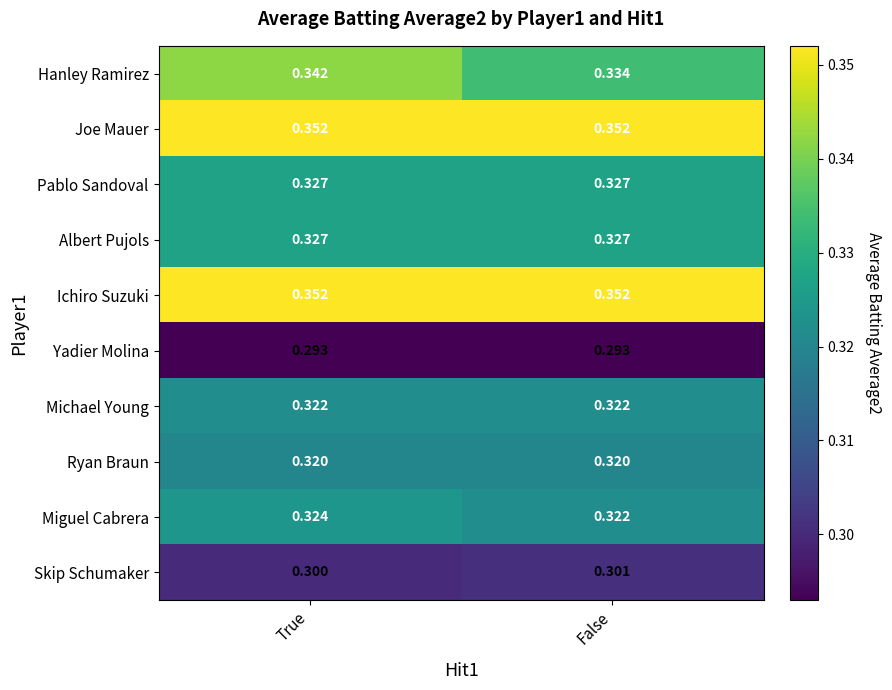

Which series has the widest spread of values?

Hanley Ramirez